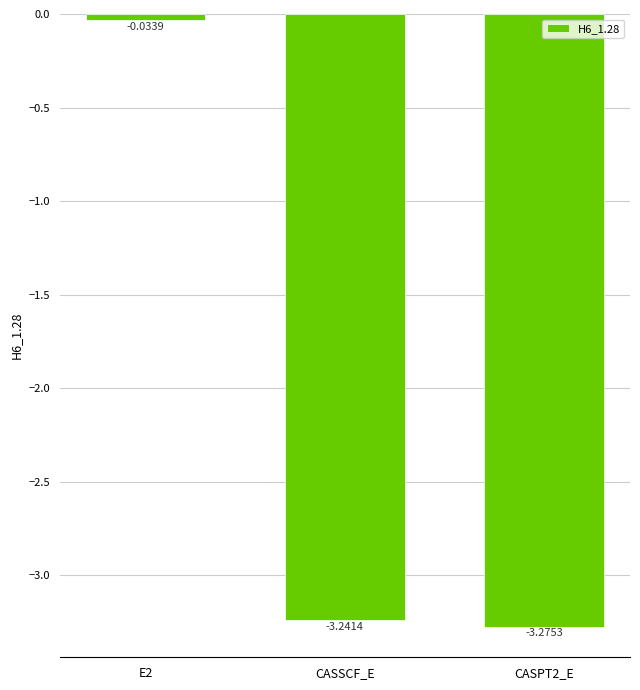

Count the number of values greater than -3.

1